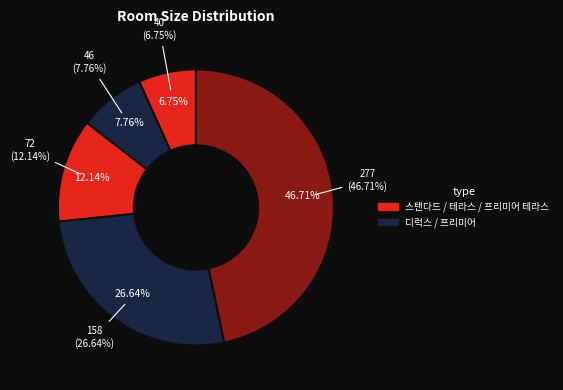

What is the change in value from 프리미어 to 프리미어 테라스?

+119